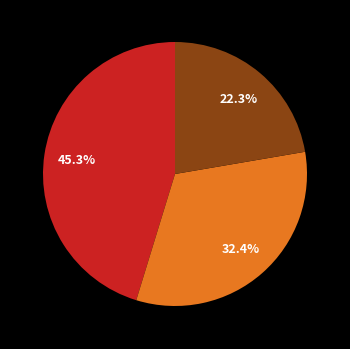

Is there a majority slice in this chart?

No